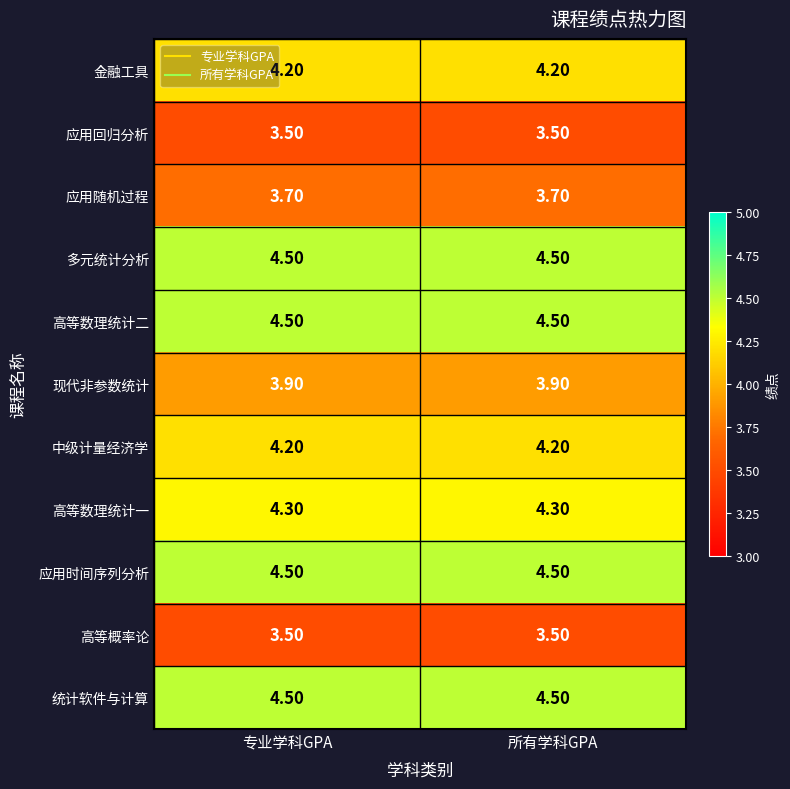

Count the number of categories in the chart.

2